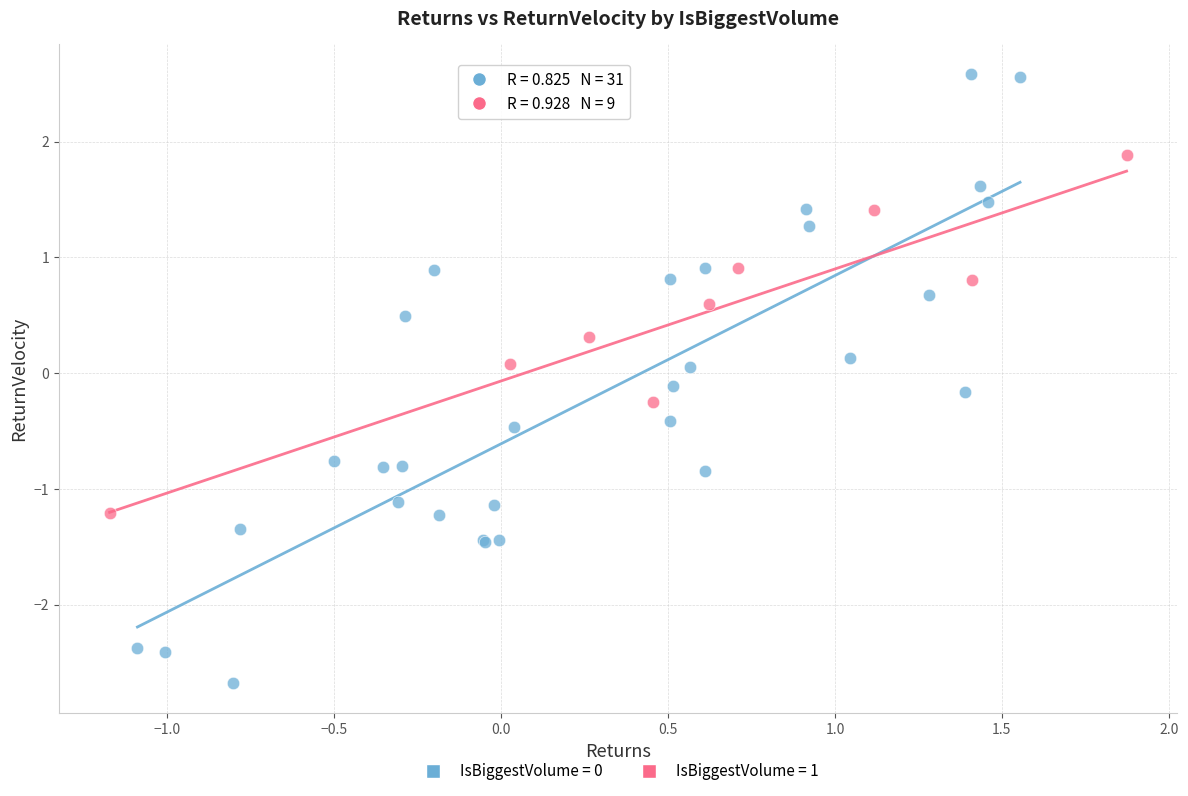

Which series contains the lowest Y value?

IsBiggestVolume = 0